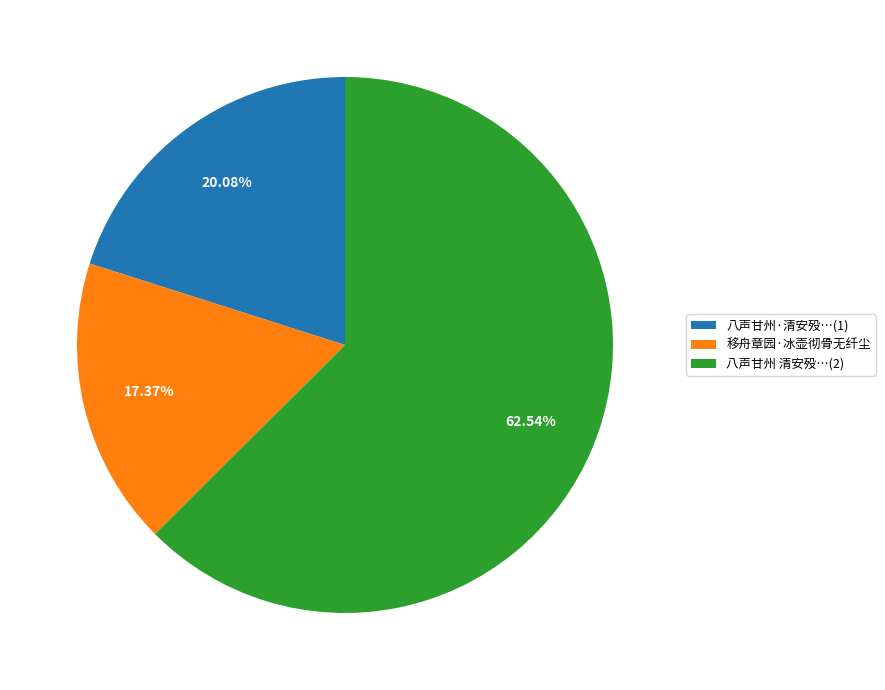

Which category accounts for the majority?

八声甘州 清安殁…(2)